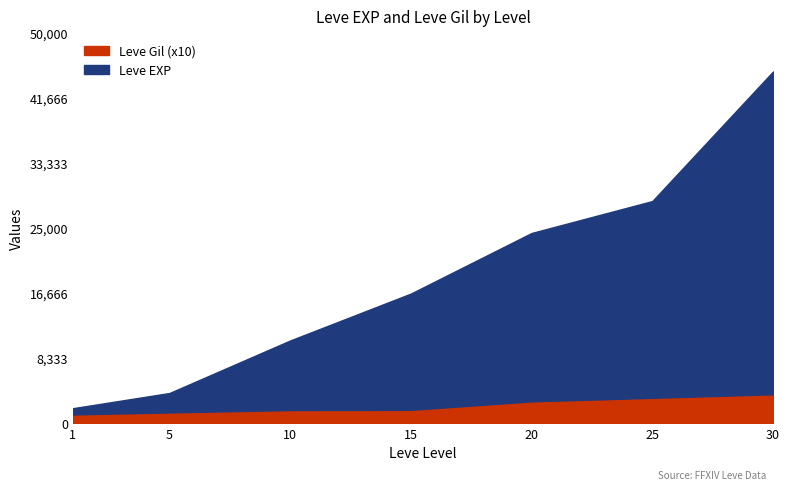

Between 25 and 5, which is larger?

25